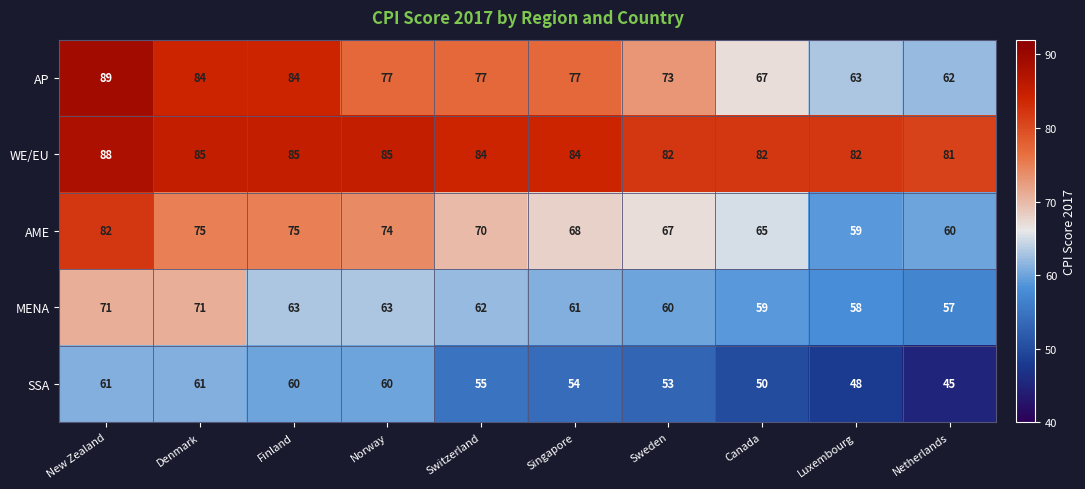

The value of AME at Luxembourg is 59. True or false?

True